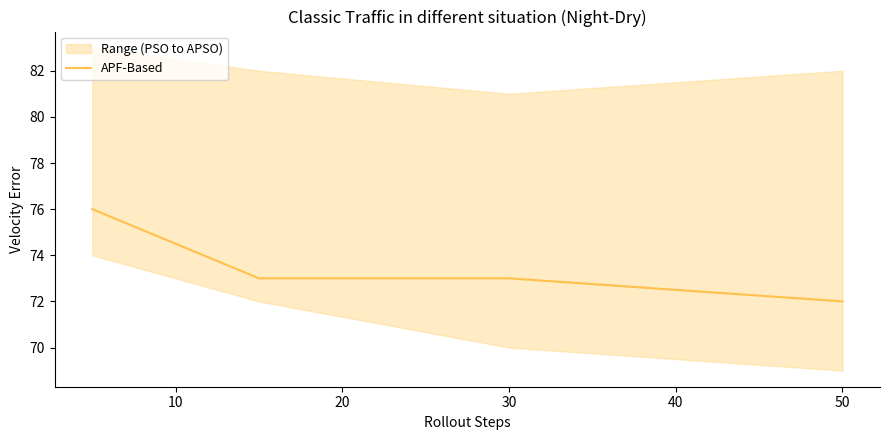

The value at 20 is 39. True or false?

False